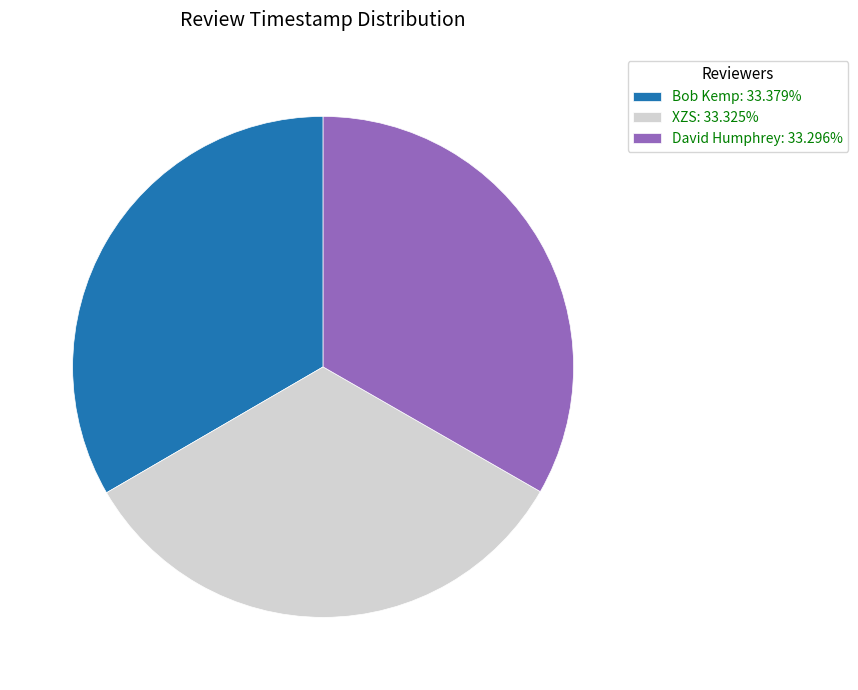

Combined, do XZS and David Humphrey account for over 50%?

Yes